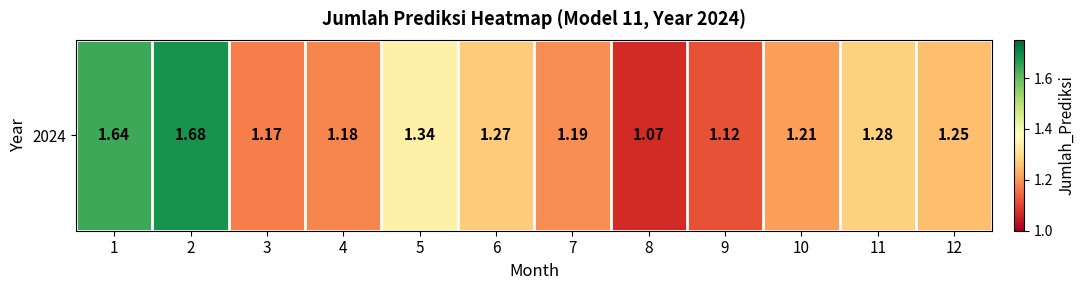

Rank the categories by value from highest to lowest.

2, 1, 5, 11, 6, 12, 10, 7, 4, 3, 9, 8